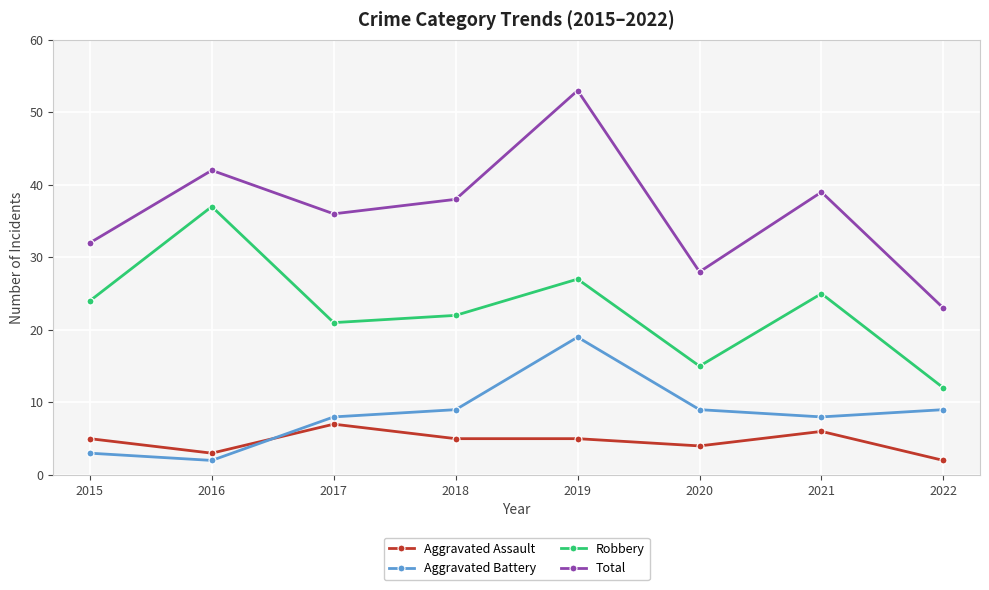

What is the value of the Aggravated Assault point at the 4th from the left?

5